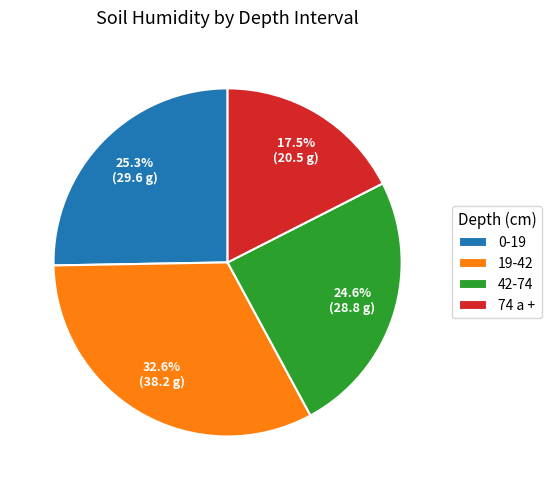

To the nearest percent, what percentage of the pie is 19-42?

33%